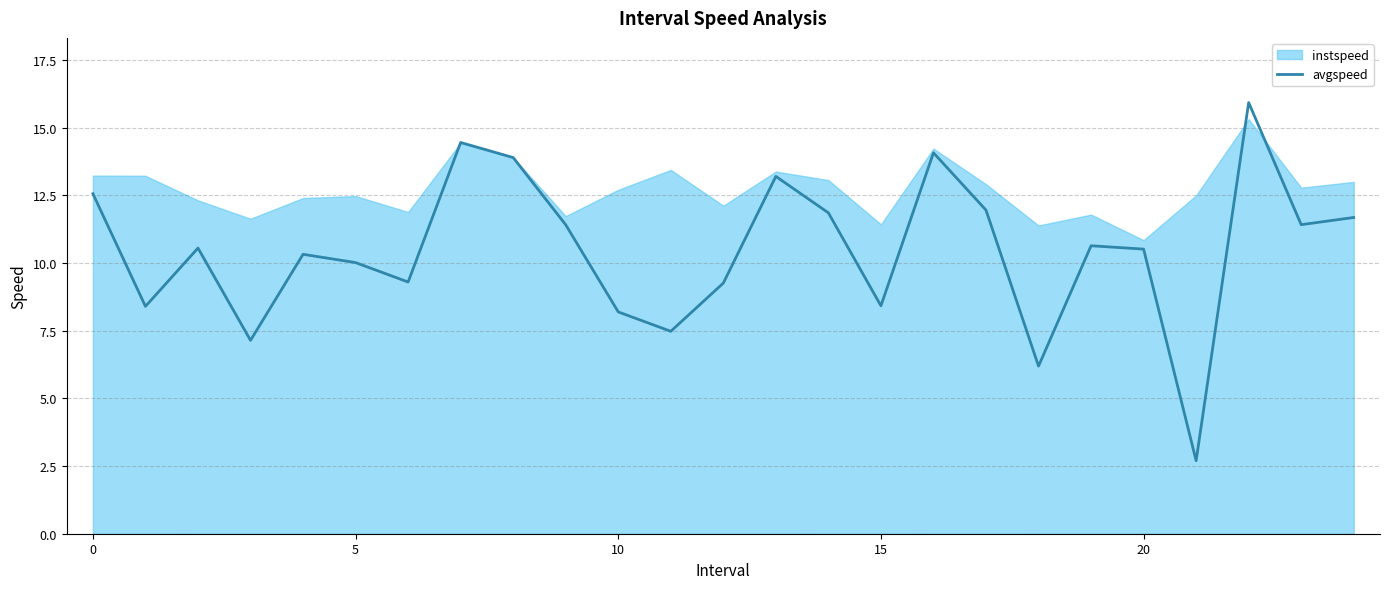

At which category does the data reach its first local peak?

5